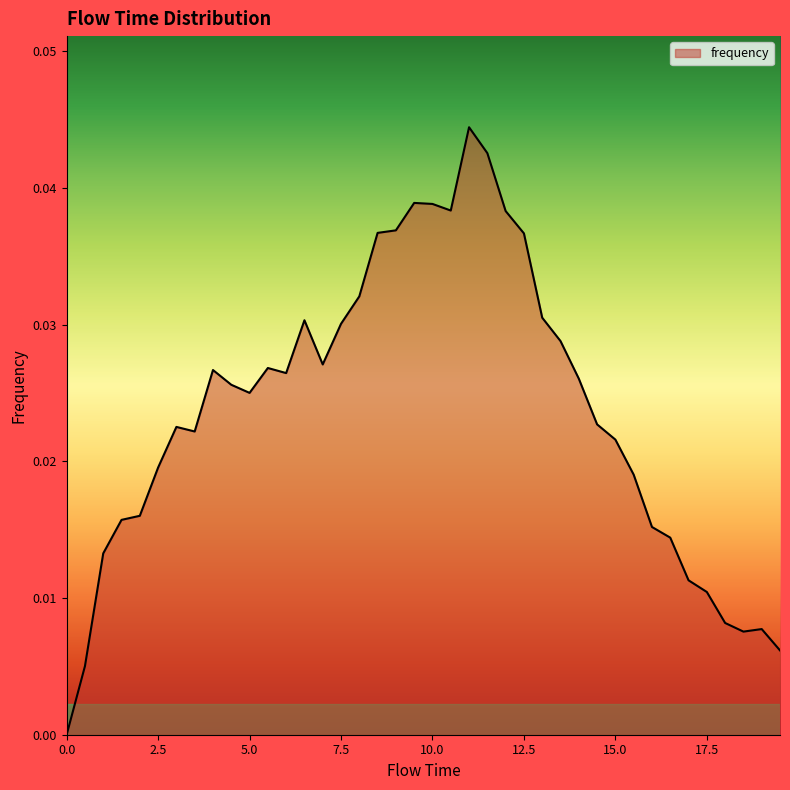

List the labels in order of value, largest first.

11.0, 11.5, 9.5, 10.0, 10.5, 12.0, 9.0, 8.5, 12.5, 8.0, 13.0, 6.5, 7.5, 13.5, 7.0, 5.5, 4.0, 6.0, 14.0, 4.5, 5.0, 14.5, 3.0, 3.5, 15.0, 2.5, 15.5, 2.0, 1.5, 16.0, 16.5, 1.0, 17.0, 17.5, 18.0, 19.0, 18.5, 19.5, 0.5, 0.0